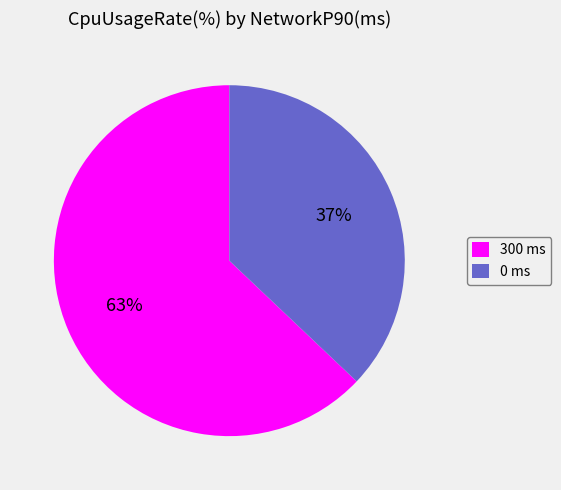

Do 0 and 300 together represent more than half of the pie?

Yes